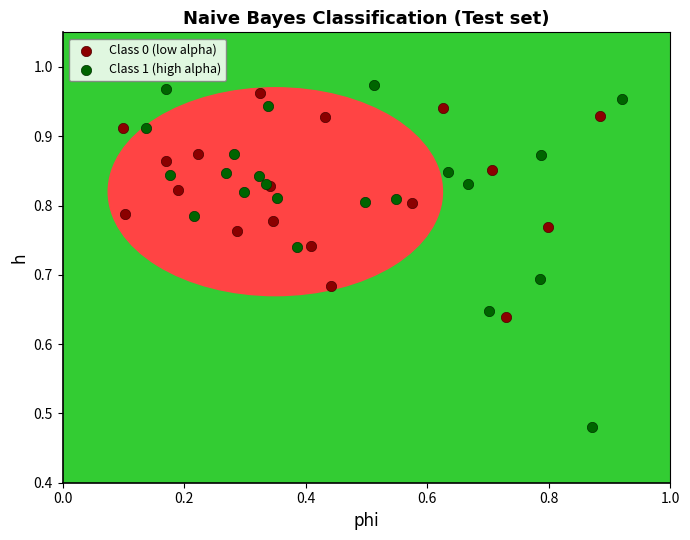

Which series has the largest Y range (max minus min)?

Class 1 (high alpha)